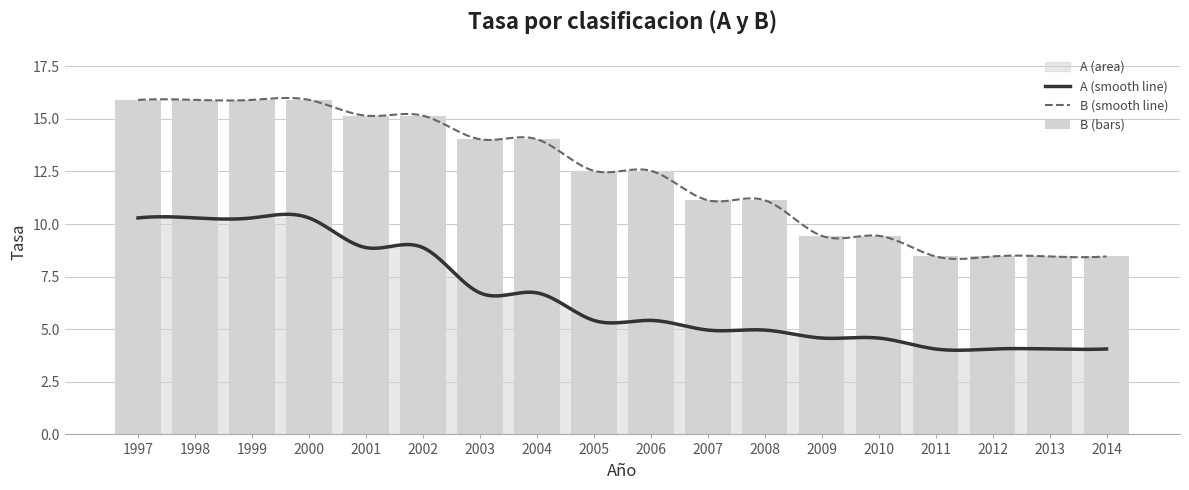

Rank the categories by value from highest to lowest.

1997, 1998, 1999, 2000, 2001, 2002, 2003, 2004, 2005, 2006, 2007, 2008, 2009, 2010, 2011, 2012, 2013, 2014